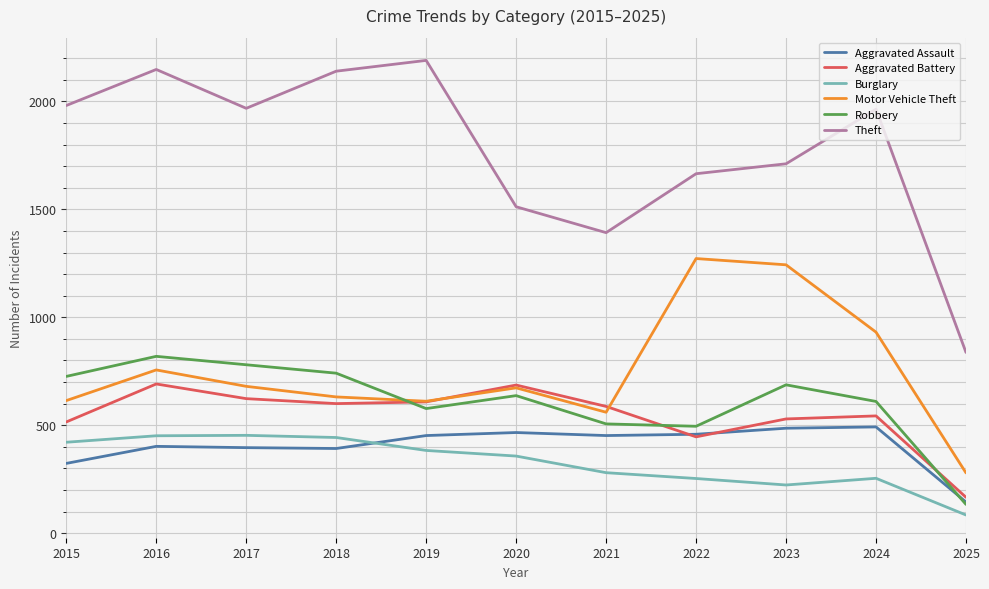

Which category has the lowest value in the Aggravated Assault series?

2025